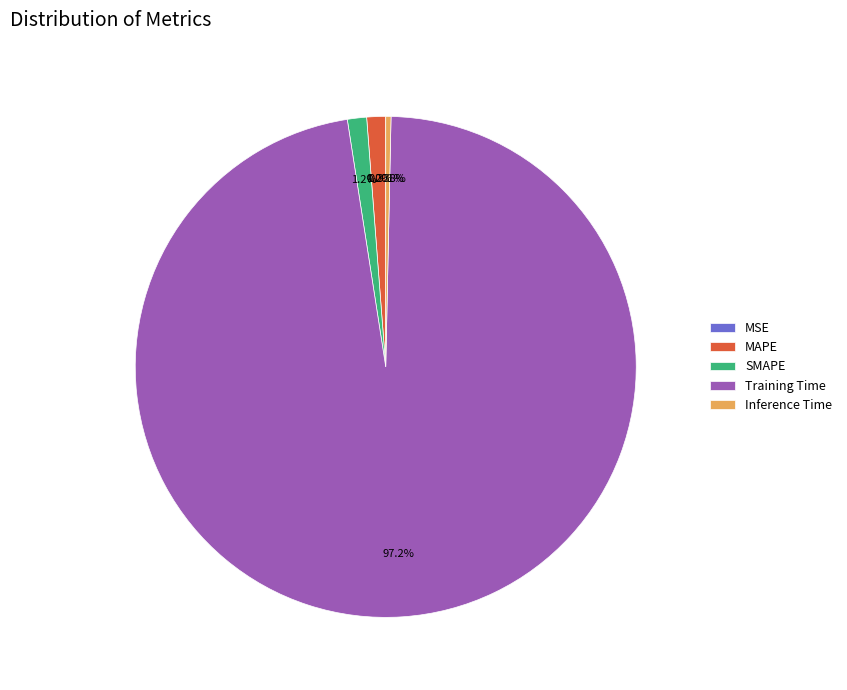

Is the sum of Training Time and MAPE greater than half?

Yes